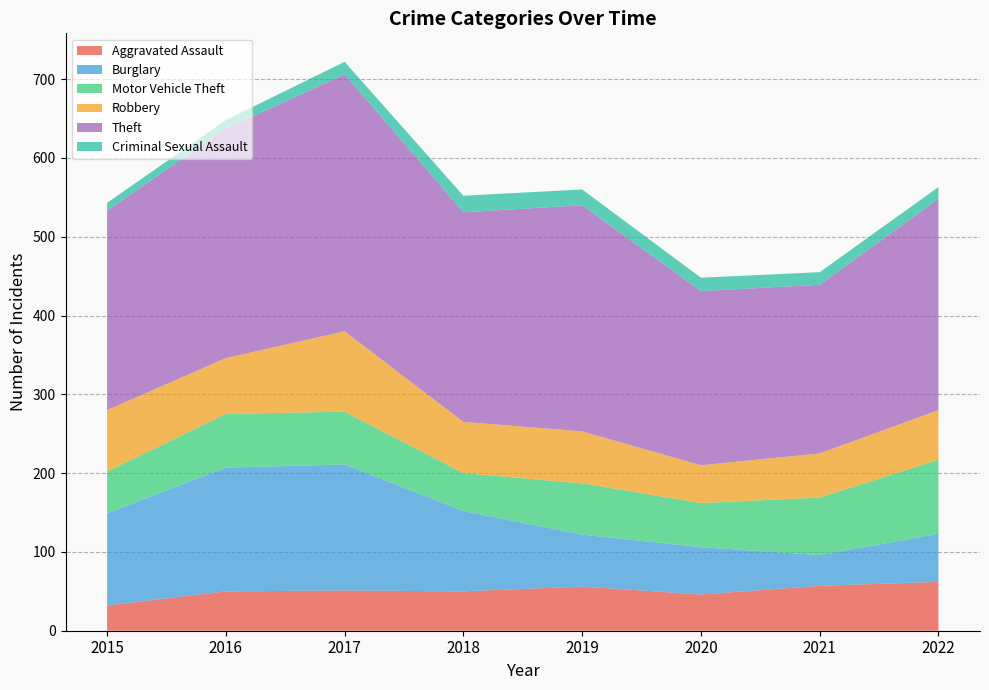

Reading left to right, extract all data points from this chart.

Aggravated Assault: 32	50	51	50	56	46	57	62
Burglary: 117	157	160	102	66	60	39	61
Motor Vehicle Theft: 53	68	67	48	65	56	73	94
Robbery: 78	71	102	65	66	48	56	63
Theft: 253	291	326	266	287	221	214	268
Criminal Sexual Assault: 10	11	16	21	20	17	16	15